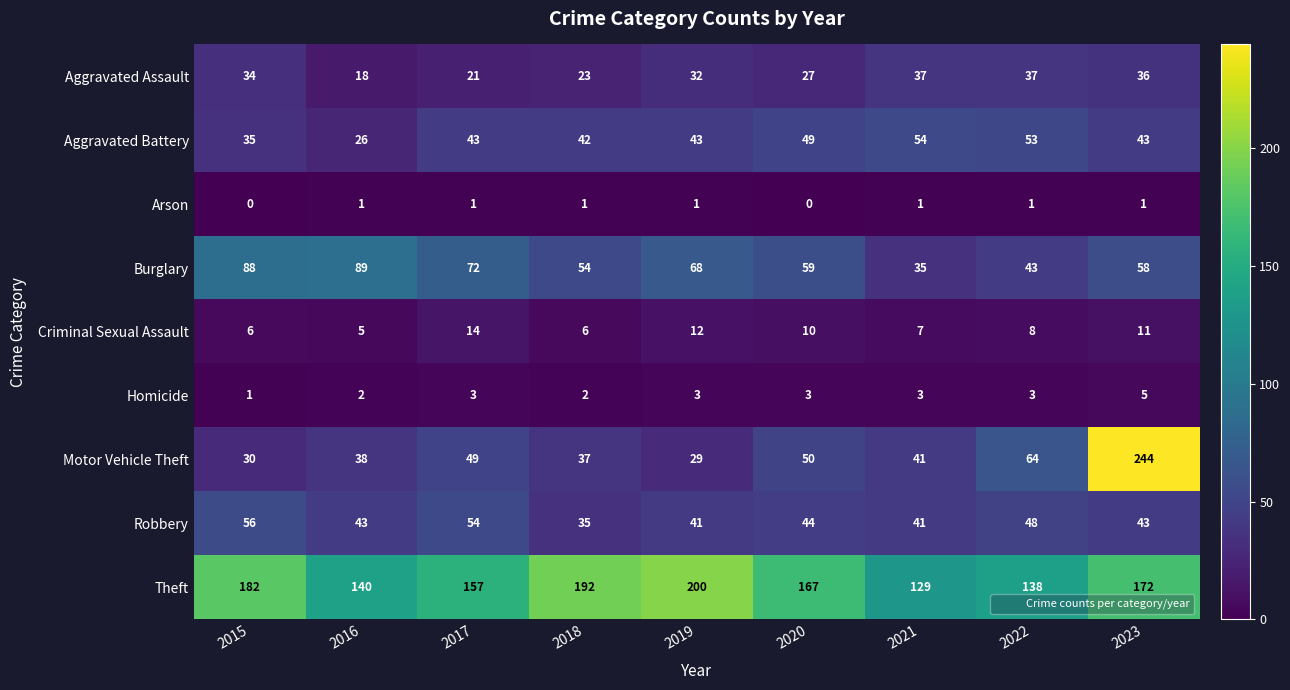

At how many categories does at least one series exceed 187?

3